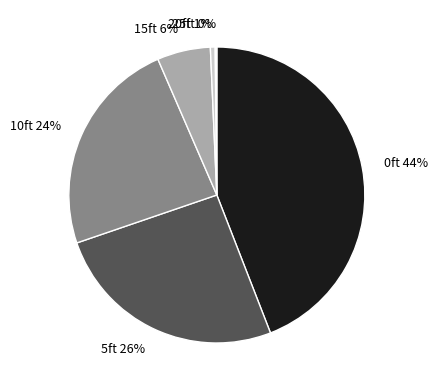

Do 10ft 24% and 0ft 44% together represent more than half of the pie?

Yes